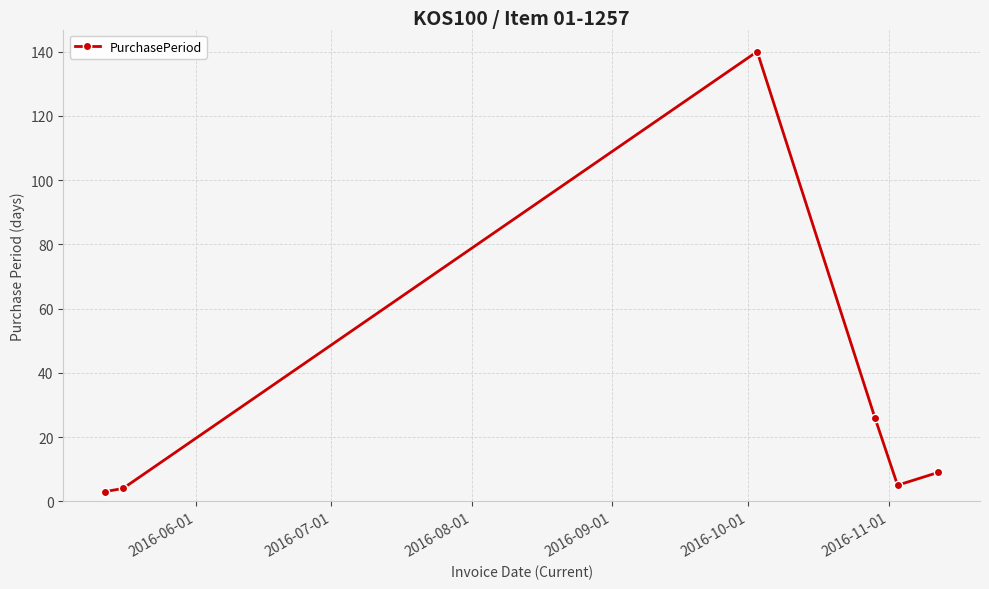

What is the difference between the maximum and minimum values?

137